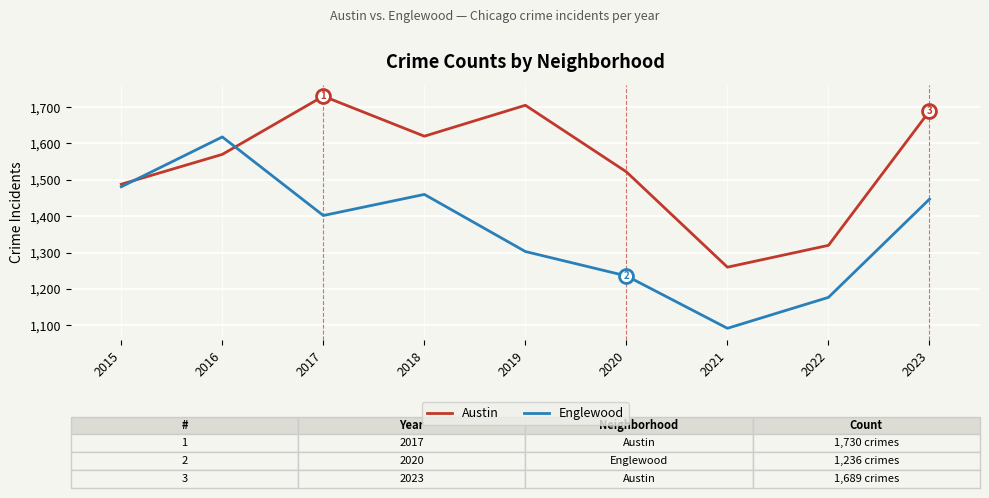

Between 2018 and 2020, which series saw the biggest shift?

Englewood